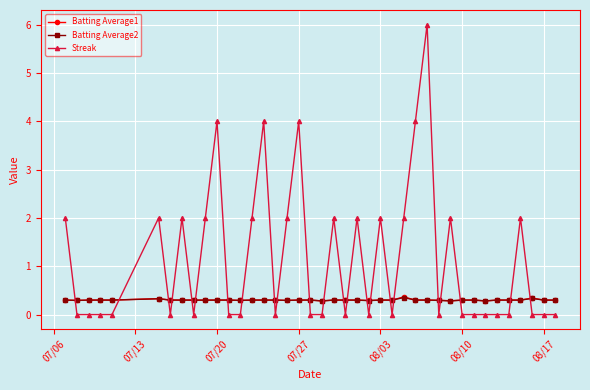

What is the value of the Batting Average1 point at the 18th from the left?

0.3